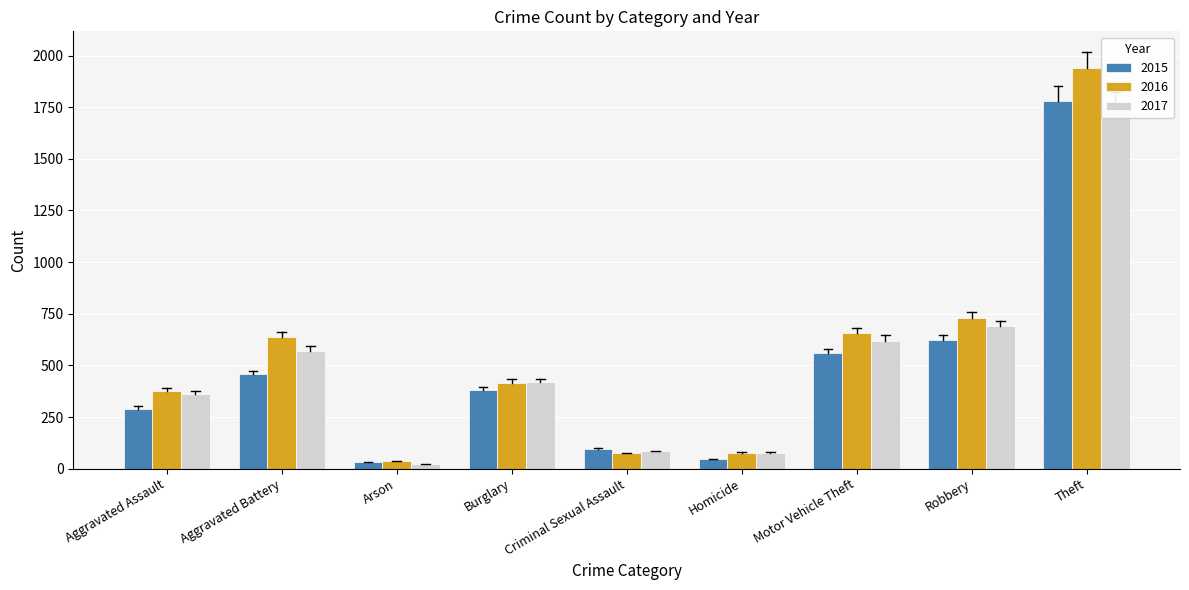

What is the value of the 2017 bar at the 6th from the left?

77